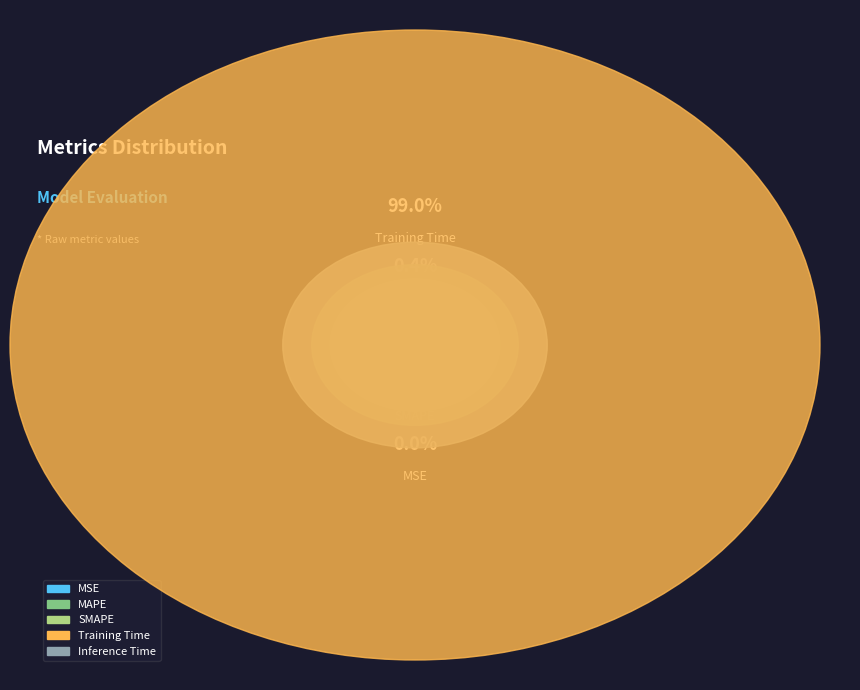

Does Training Time account for over 50% of the chart?

Yes